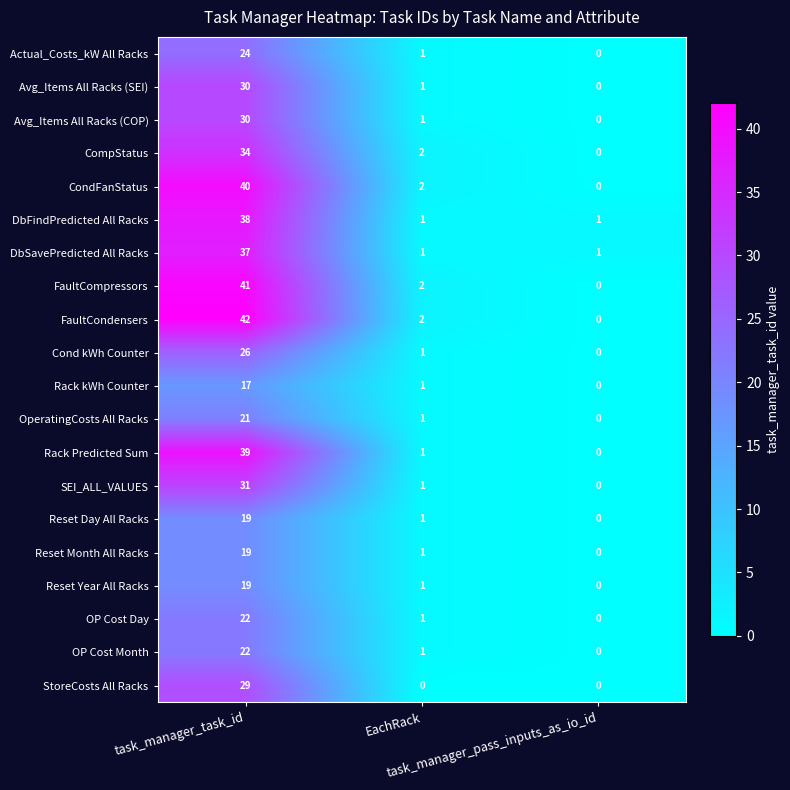

Count the number of data series in this chart.

20